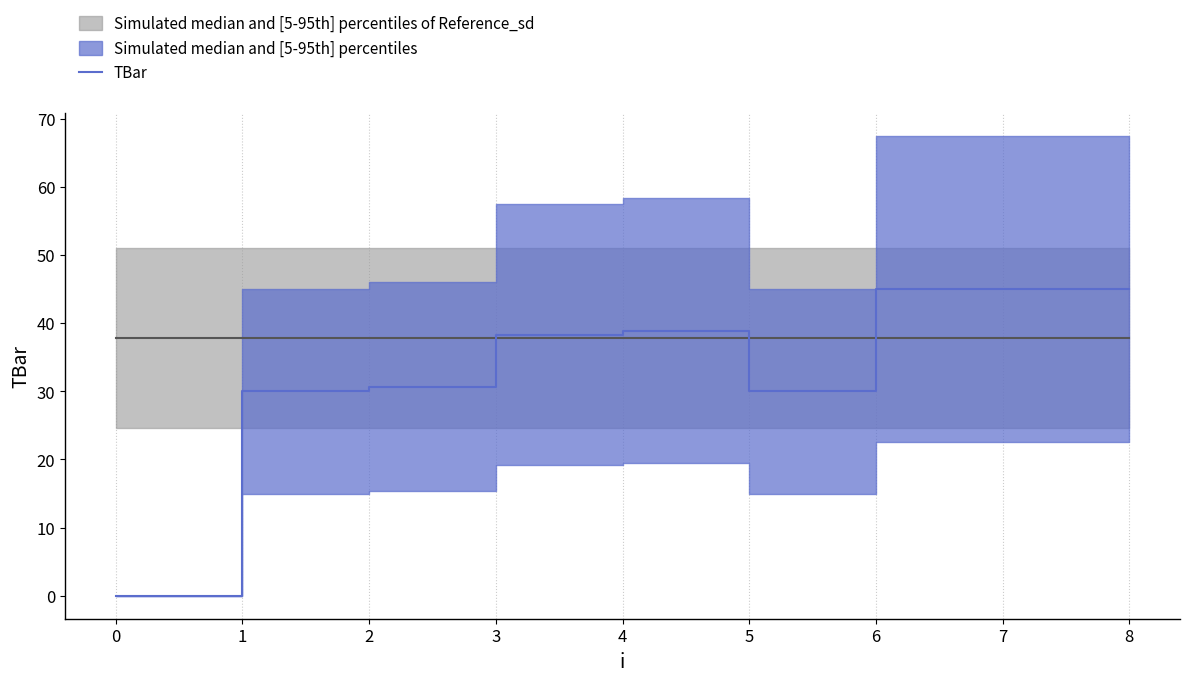

Reading left to right, what are all the values shown in this chart?

0.0	30.0	30.7	38.3	38.9	30.0	45.0	45.0	45.0